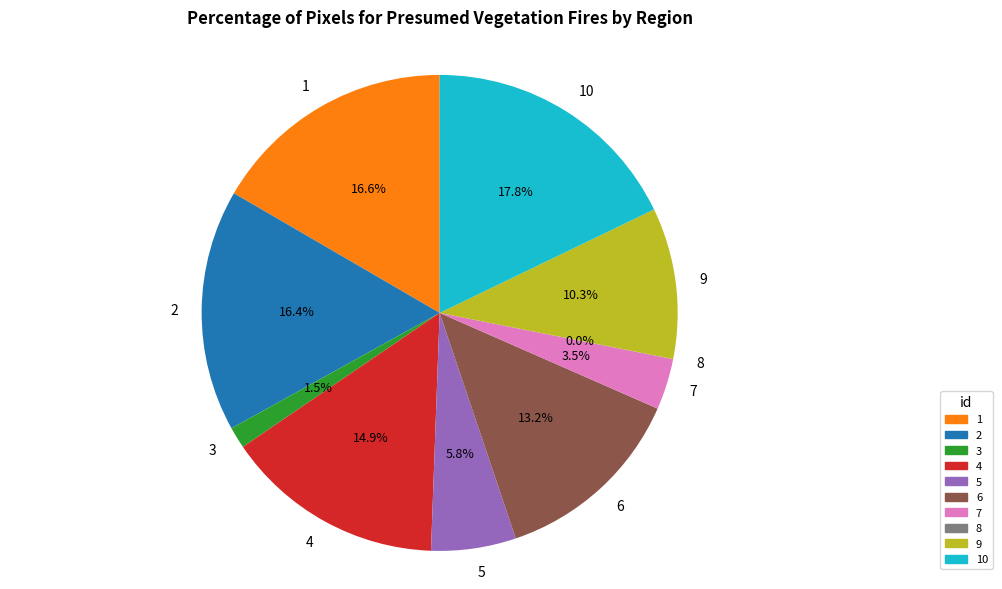

Which category has the biggest portion of the pie?

10